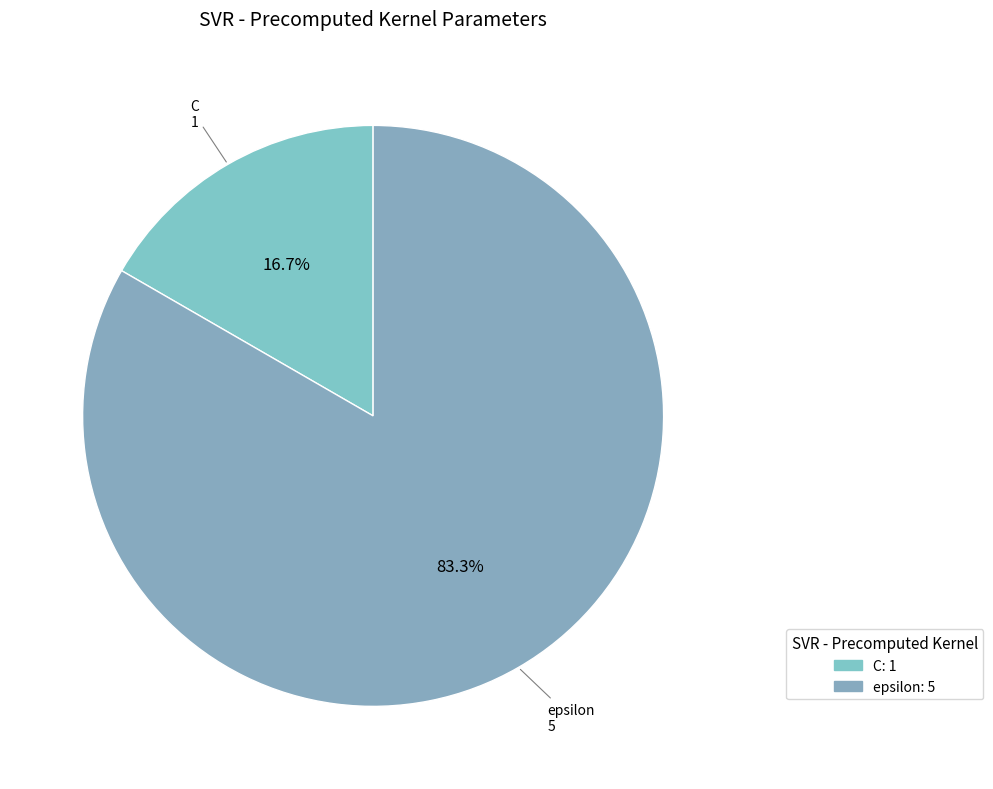

Count the number of slices in the pie.

2